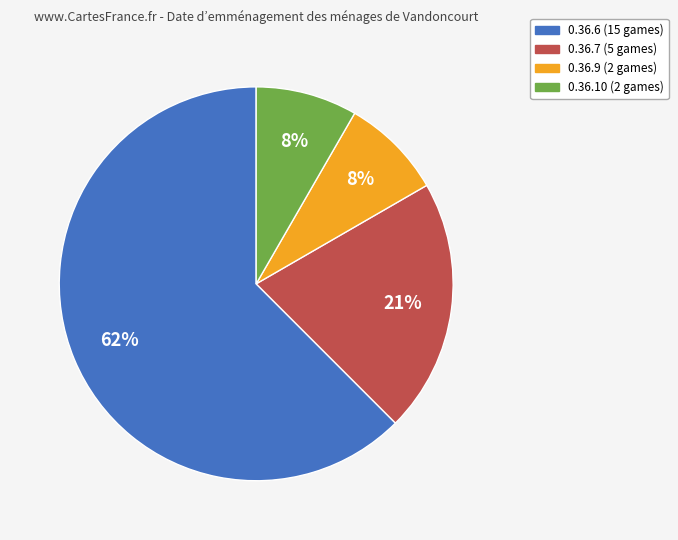

What is the largest slice in the pie chart?

0.36.6